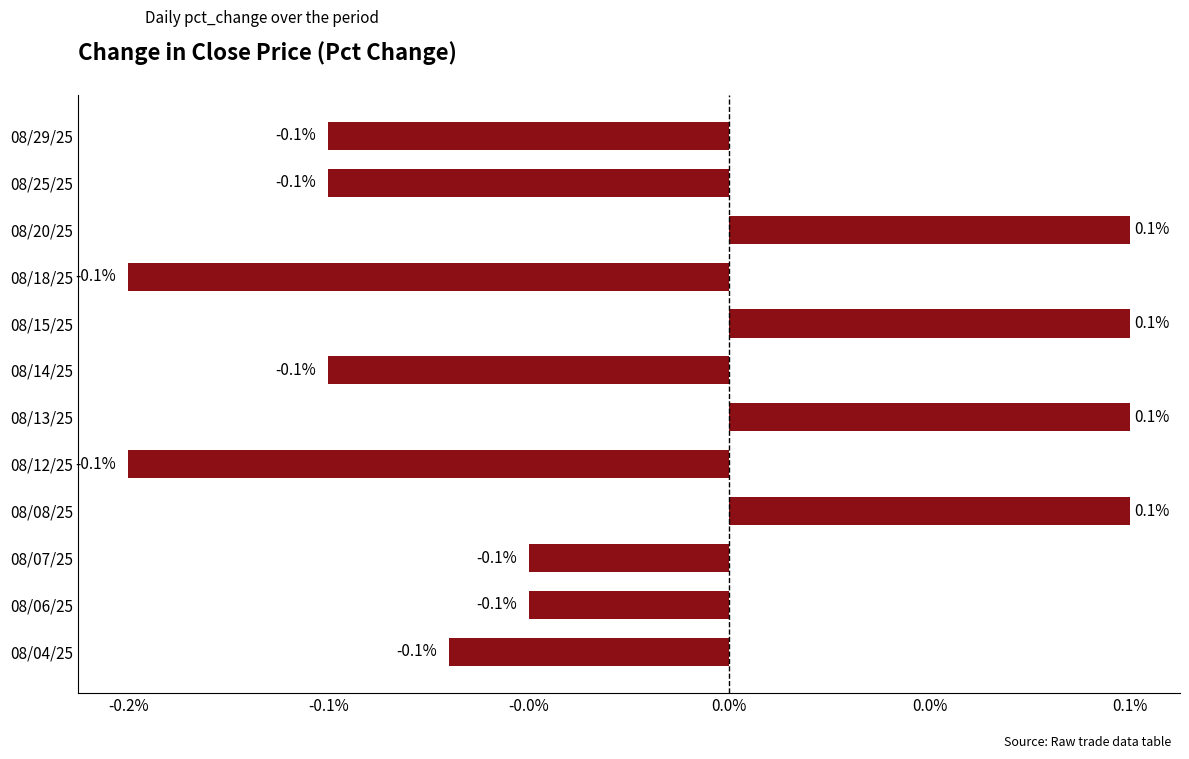

How many values are between 0 and 1?

4